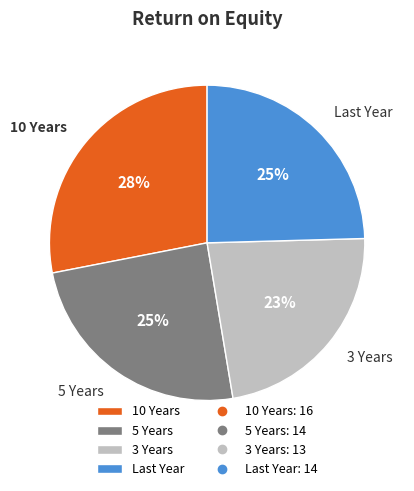

Is it true that 10 Years is 34% of the pie?

False